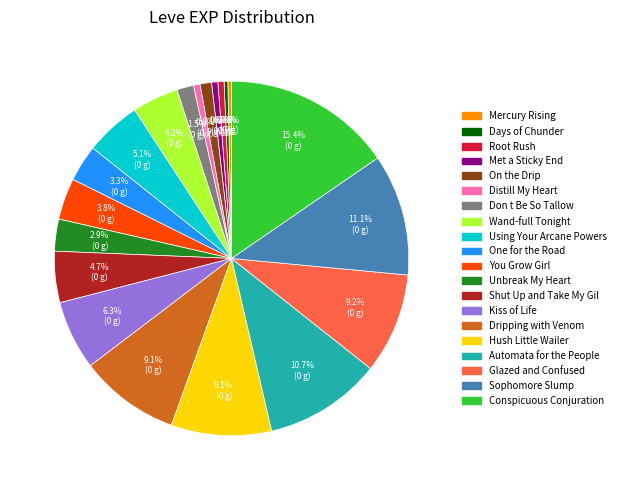

What is the largest slice in the pie chart?

Conspicuous Conjuration